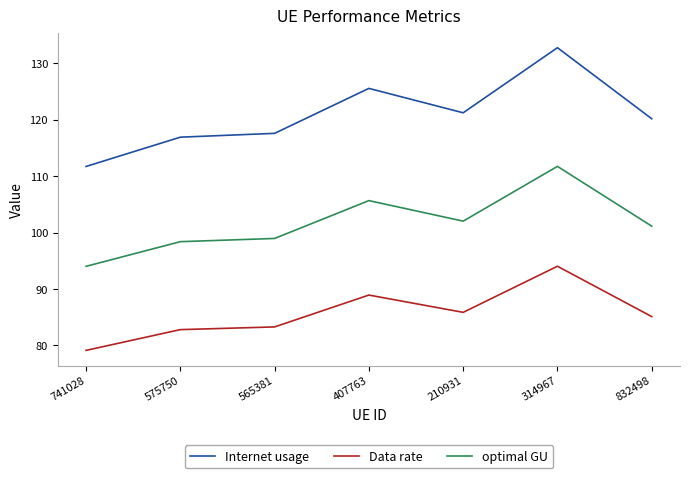

True or false: Internet usage and optimal GU cross at least once.

False